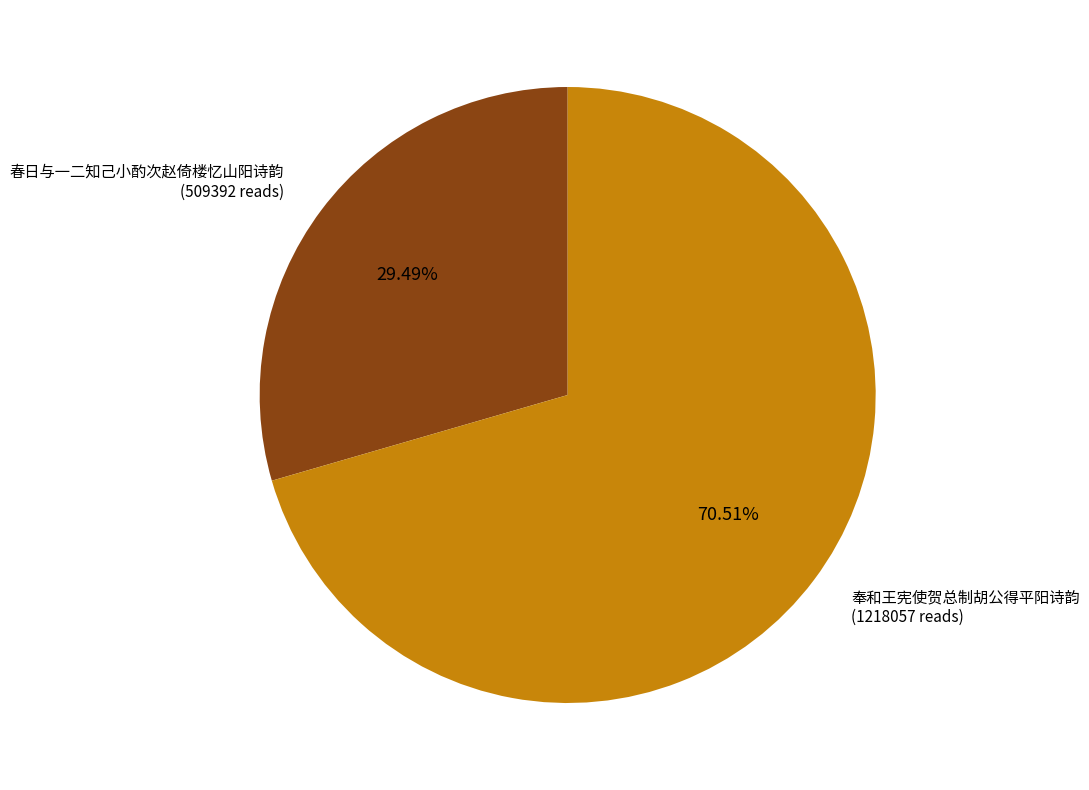

Is there a majority slice in this chart?

Yes